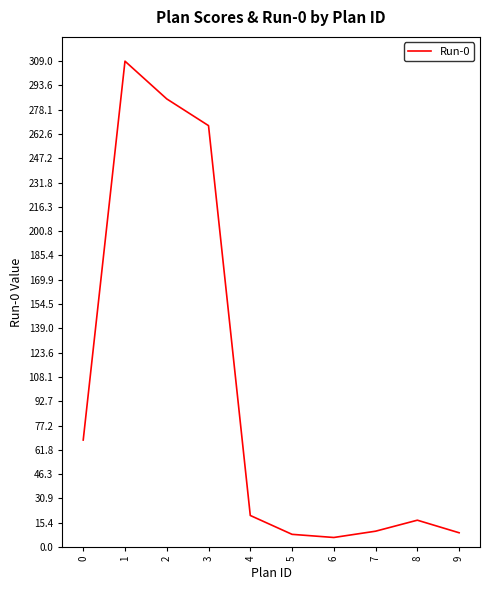

What is the maximum value shown in the chart?

309